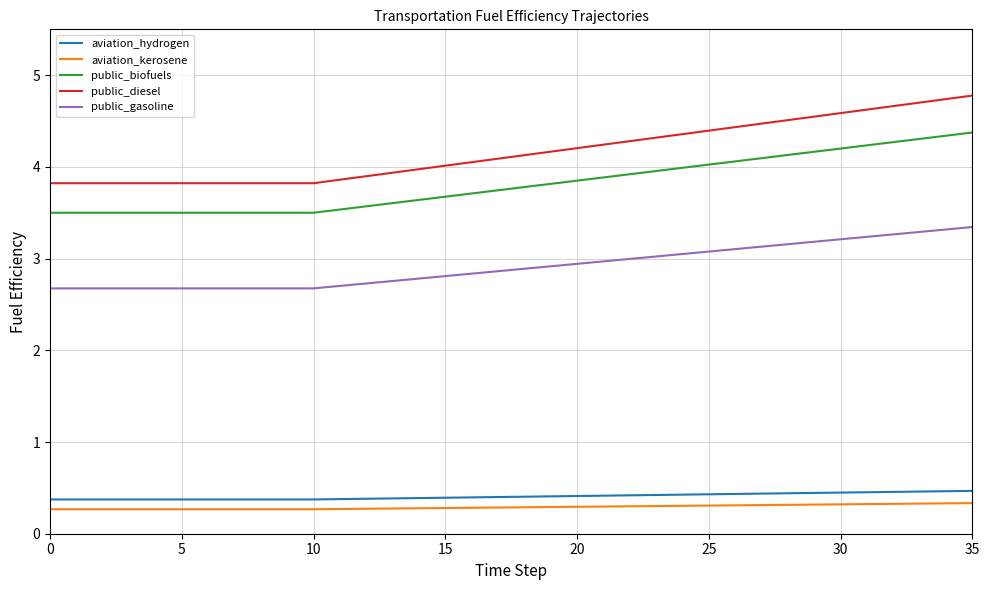

What is the lowest value of the public_gasoline series?

2.7